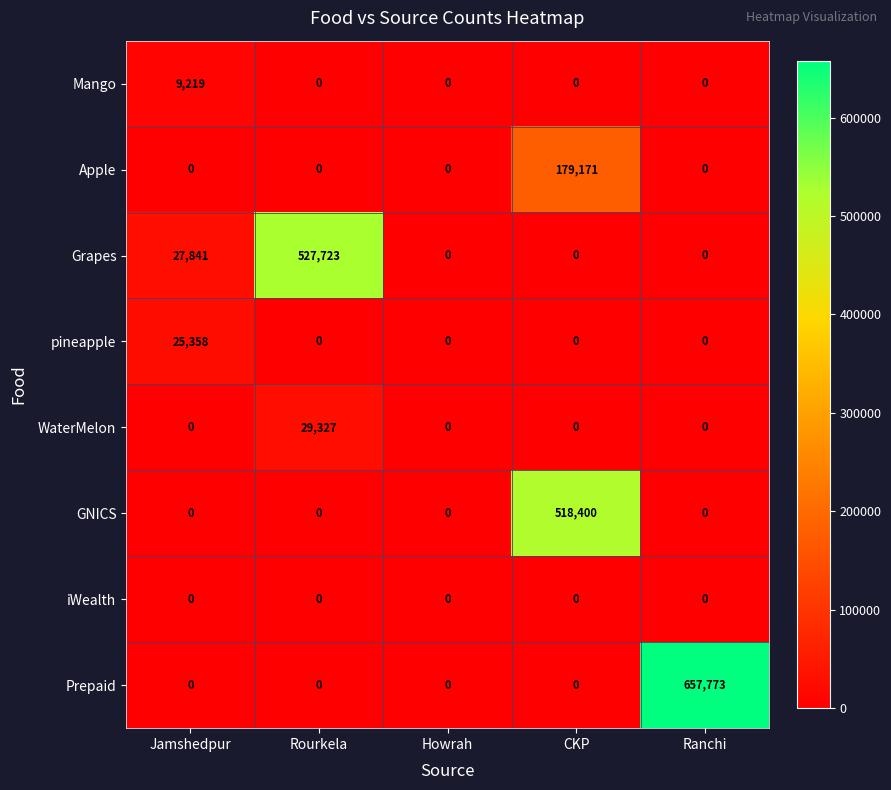

How many data points does each series have?

5